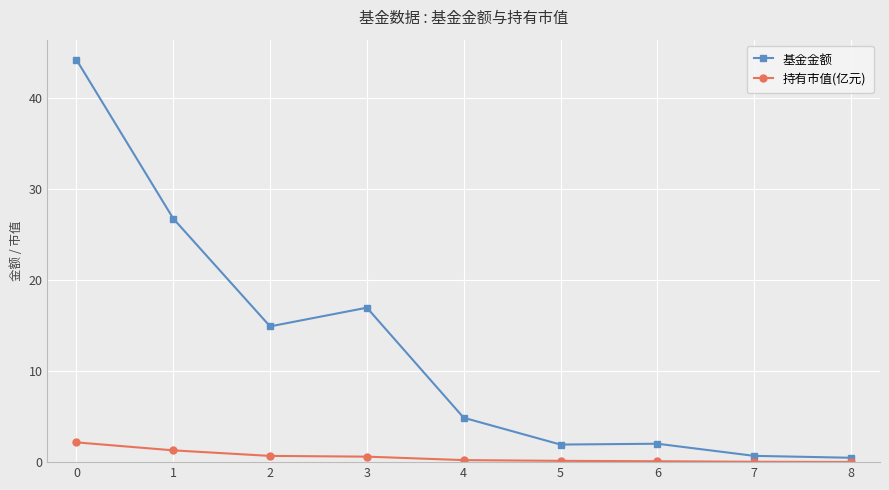

At which category does 基金金额 reach its first local peak?

3